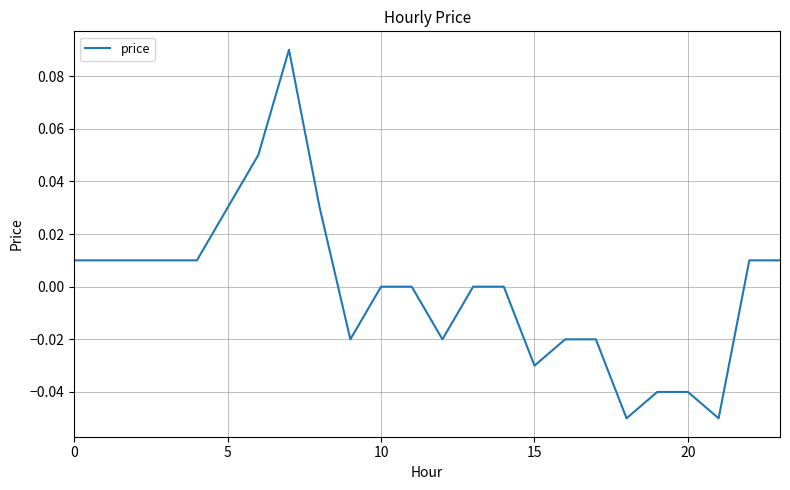

What is the minimum value shown in the chart?

-0.1